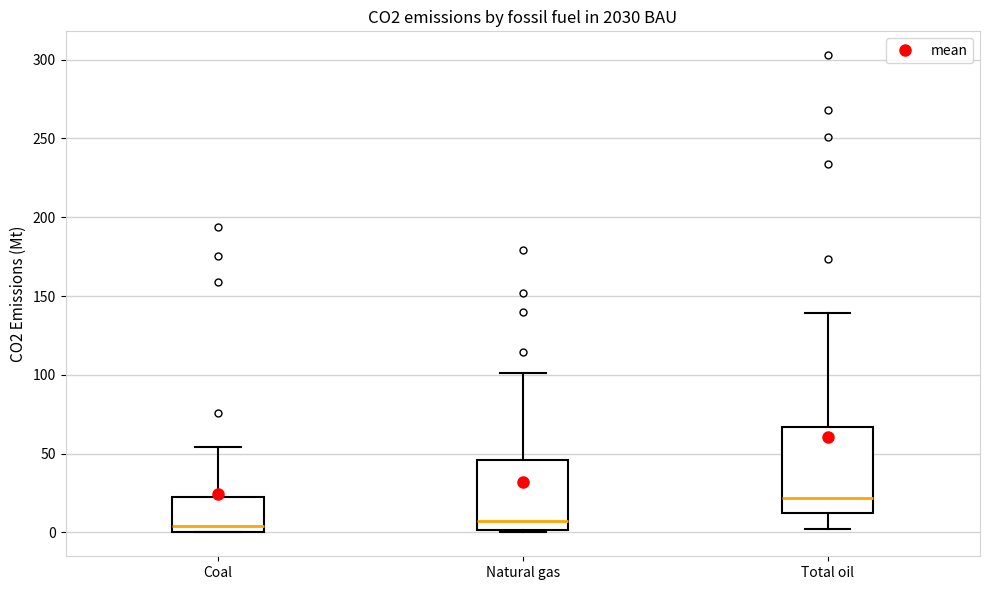

Where is the lower edge of the box for Natural gas on the y-axis? The values are not printed on the chart, so give them approximately, as read against the axis.

0